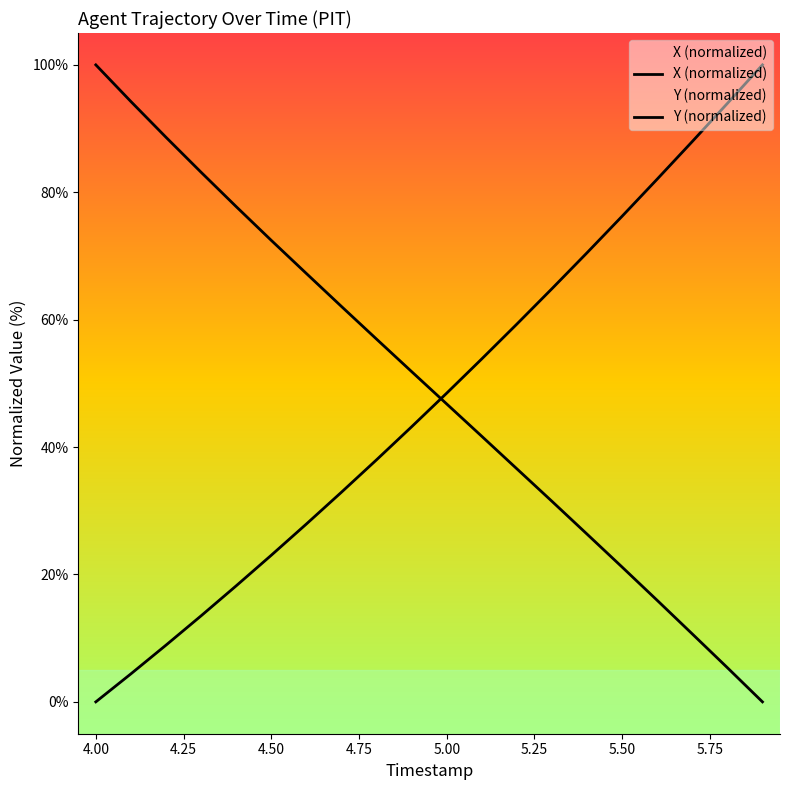

True or false: X and Y intersect in this chart.

True